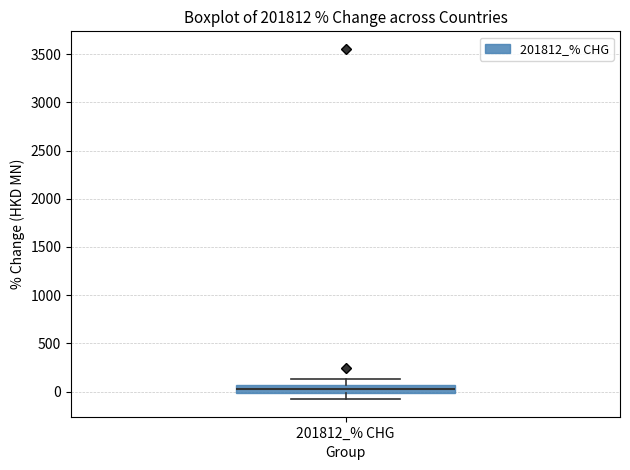

Where is the upper edge of the box for 201812_% CHG on the y-axis? The values are not printed on the chart, so give them approximately, as read against the axis.

50